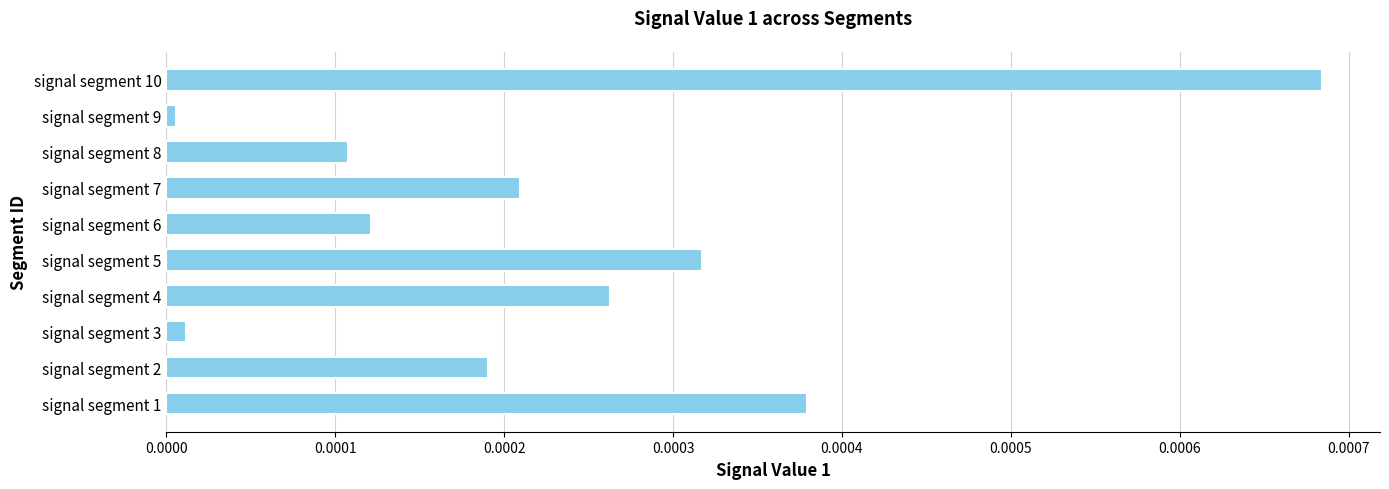

Is it true that the value at signal segment 9 is 0.0?

True